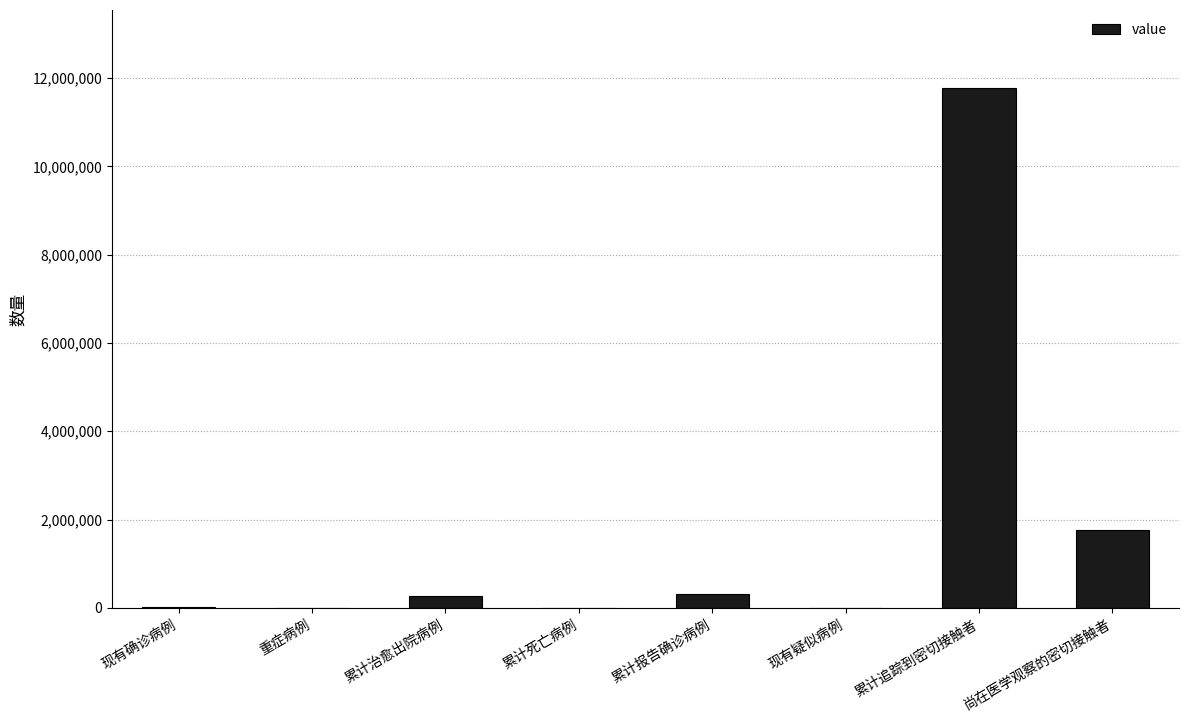

Are the bars horizontal?

No